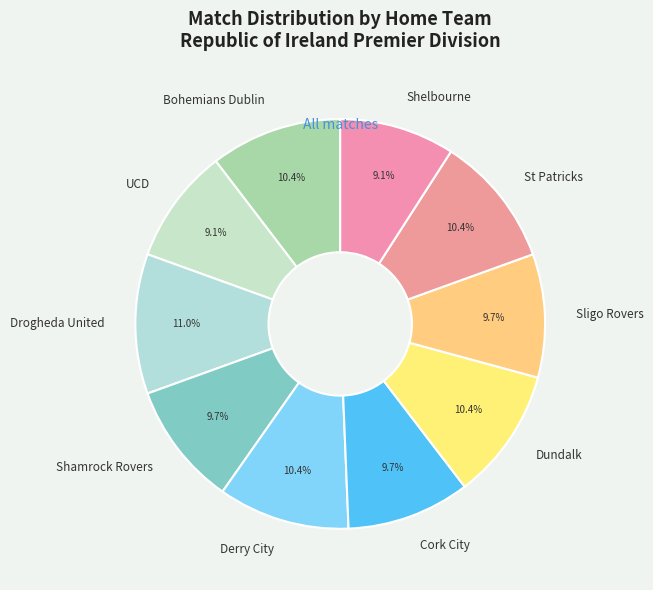

To the nearest percent, what portion does Derry City represent?

10%